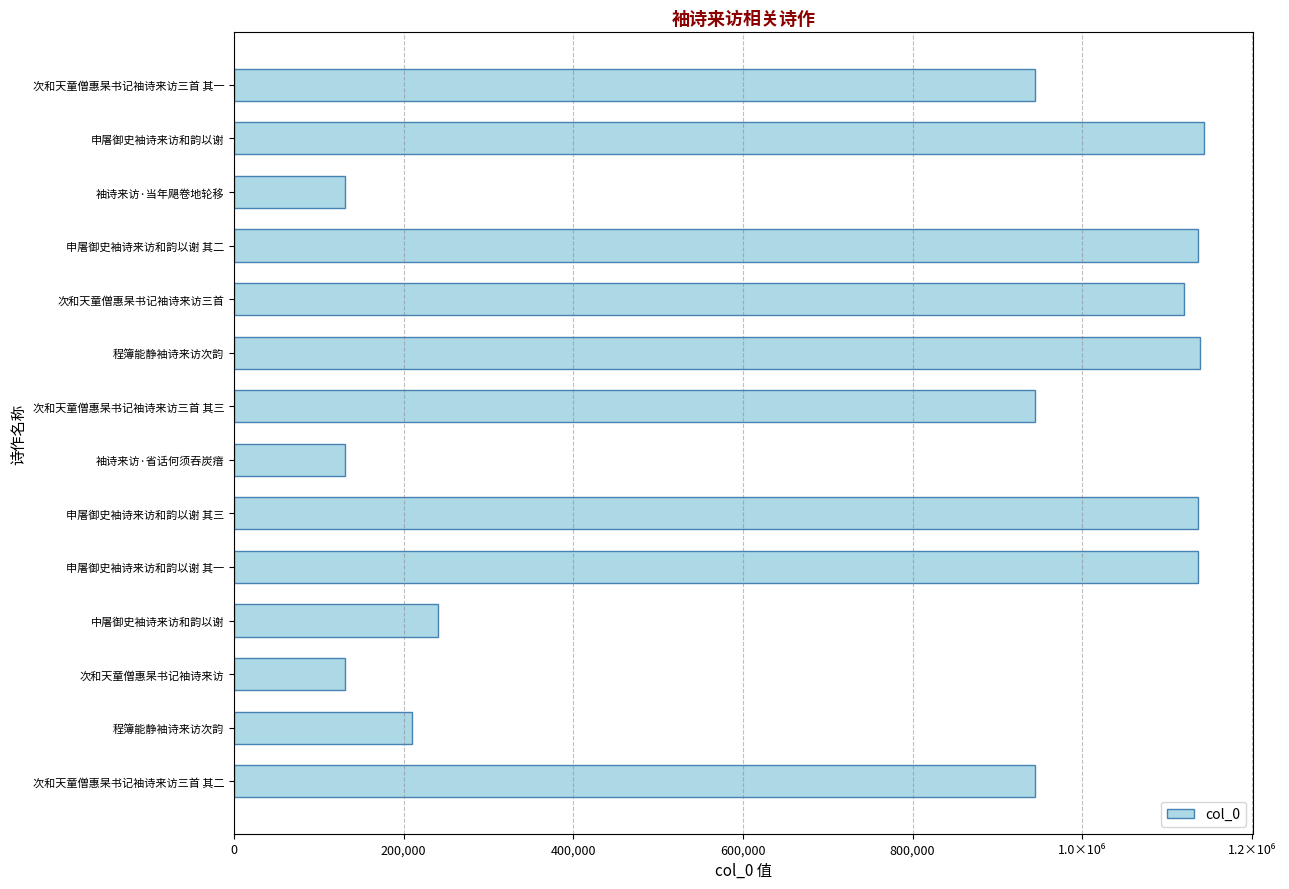

Does the chart contain any negative values?

No